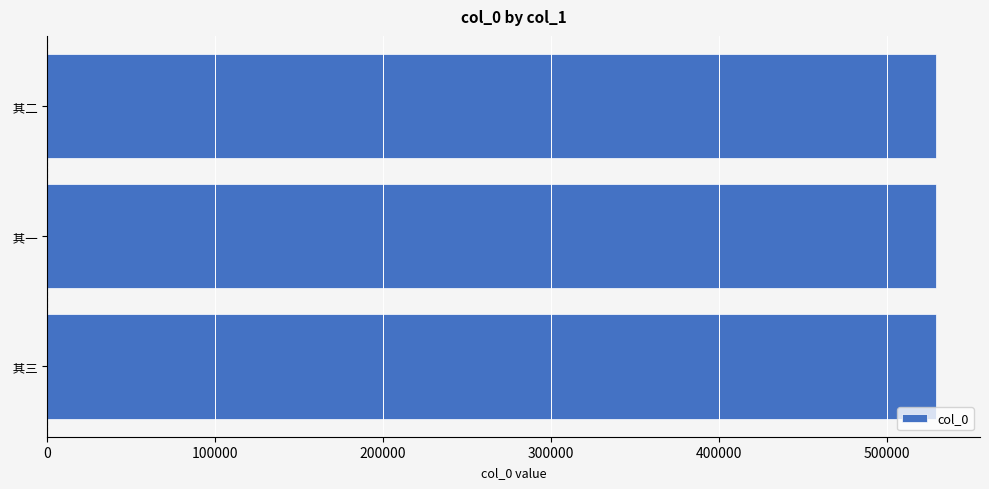

What is the ratio of the value at  其一 to the value at  其三?

1.0